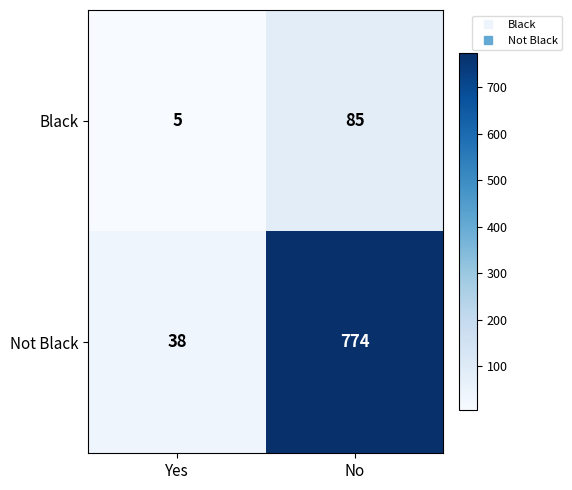

How many categories are shown in the chart?

2